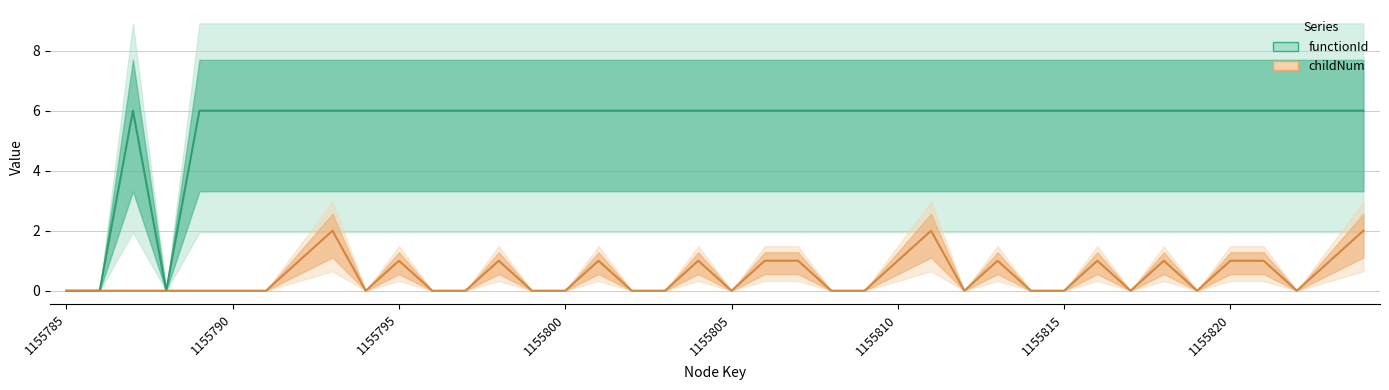

What is the sum of the functionId values at 1155789 and 1155812?

12